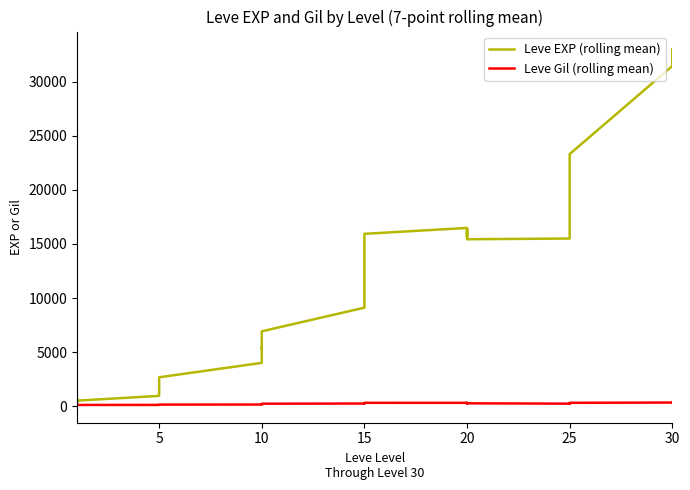

How many lines are shown in the chart?

2